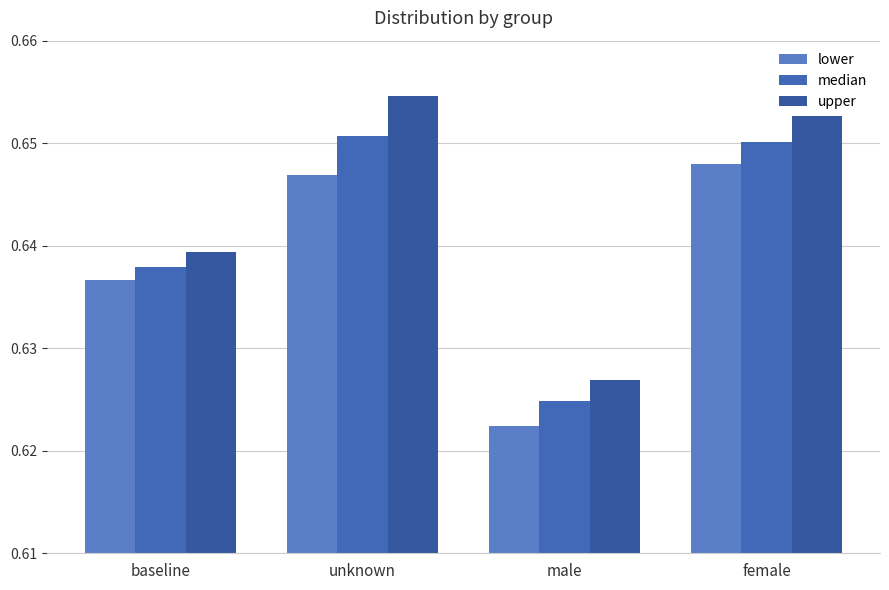

What is the label of the 1st bar from the right?

female